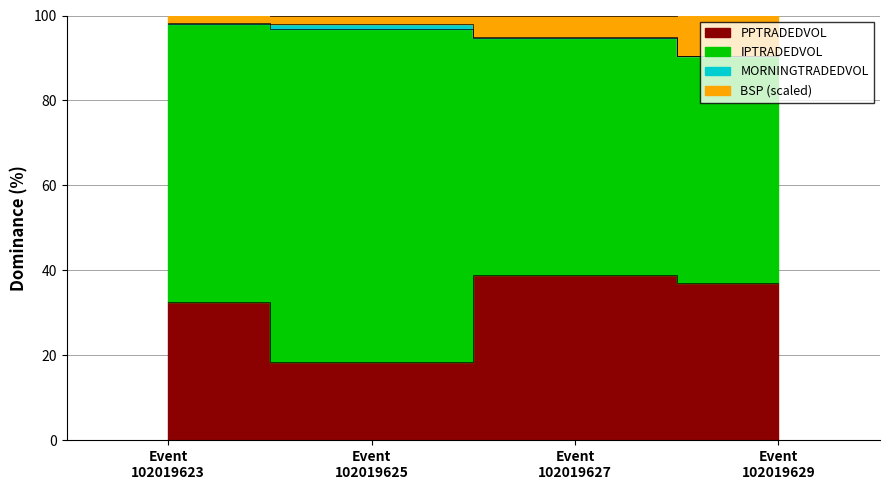

True or false: MORNINGTRADEDVOL and BSP intersect in this chart.

False